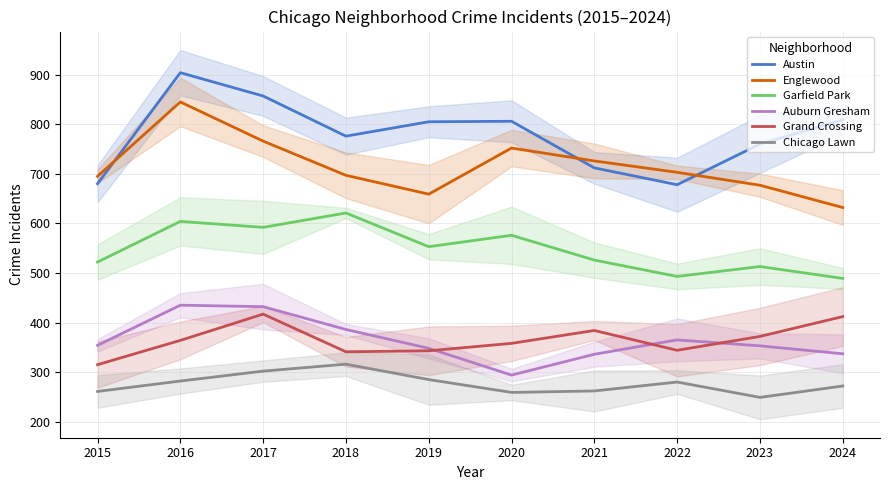

Where is Chicago Lawn nearest to the value 282?

2016